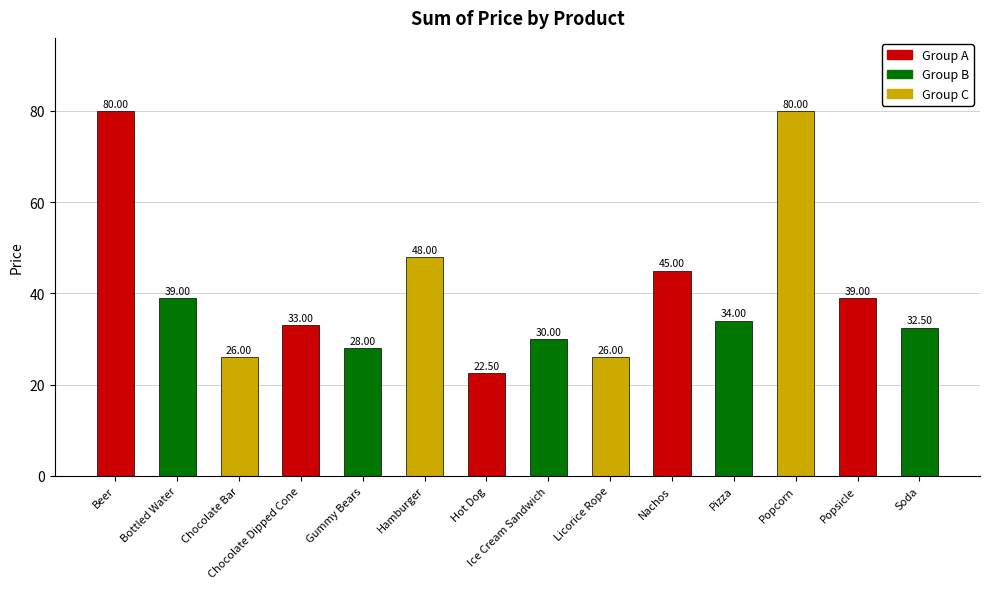

Reading right to left, list all the values displayed in this chart.

32.5	39.0	80.0	34.0	45.0	26.0	30.0	22.5	48.0	28.0	33.0	26.0	39.0	80.0